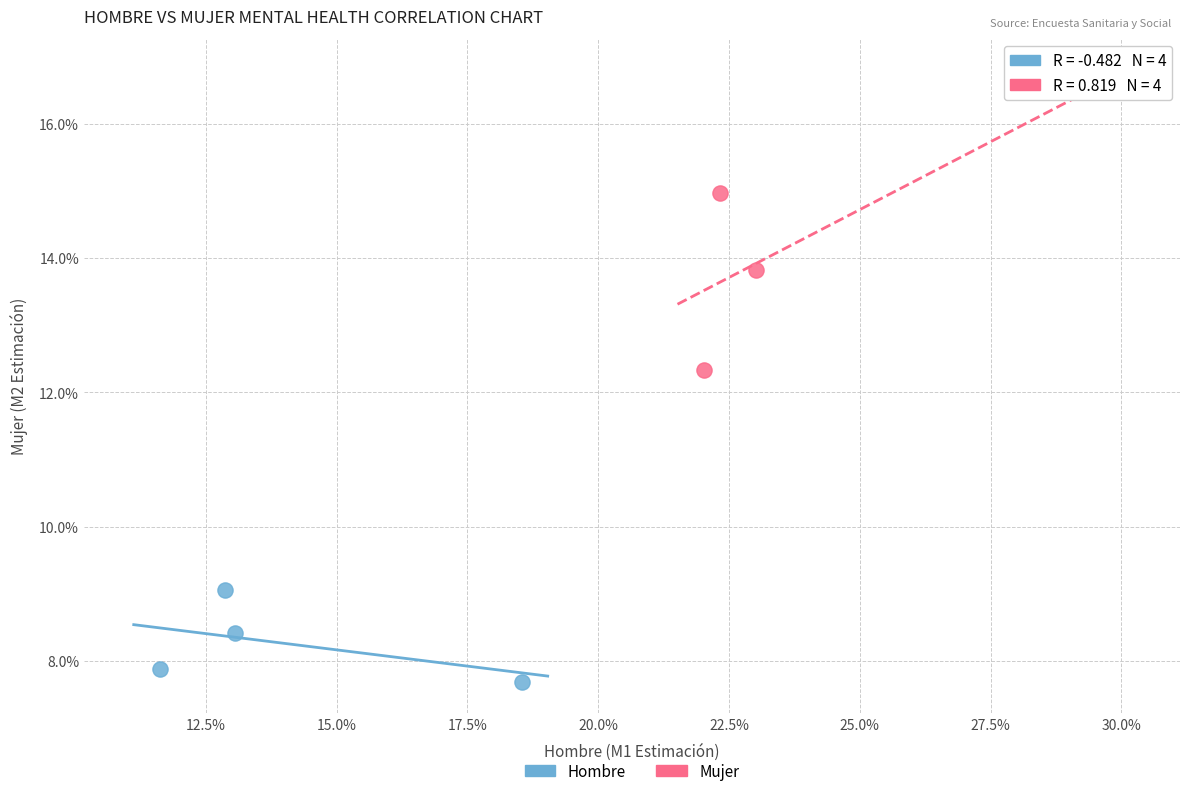

Which series has the largest Y range (max minus min)?

Mujer